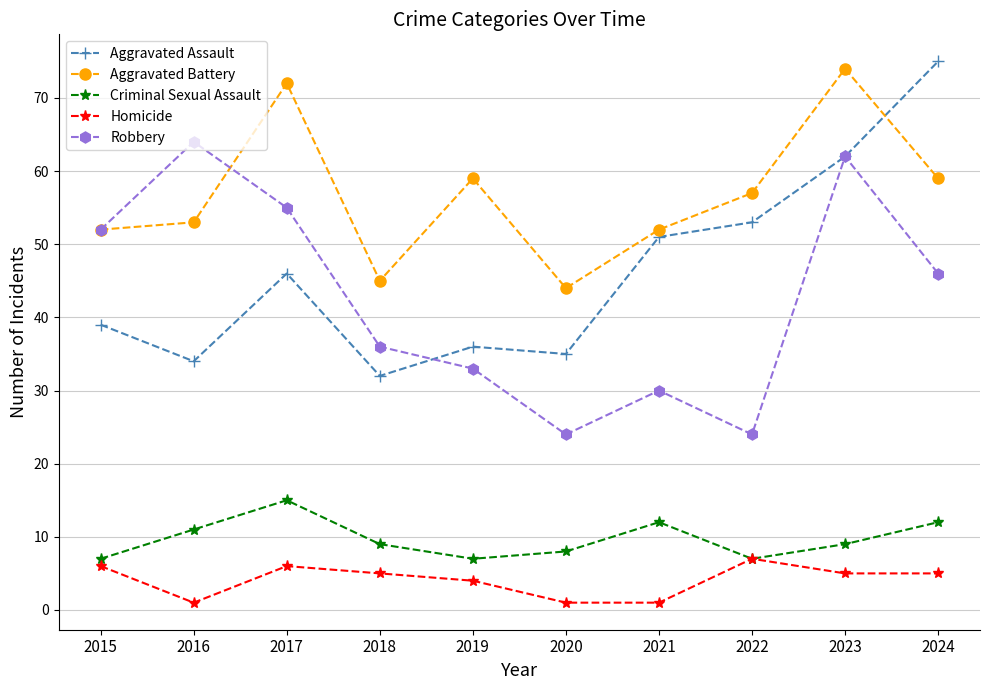

What is the greatest value displayed?

75